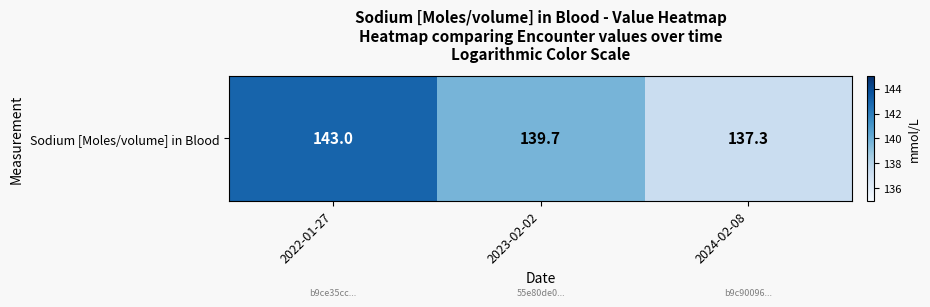

List the labels in order of value, largest first.

2022-01-27, 2023-02-02, 2024-02-08